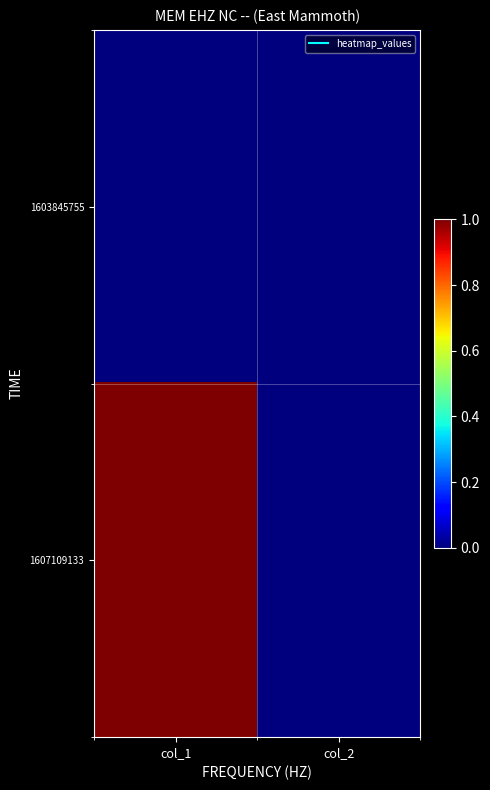

Rank the series at col_1 from lowest to highest value.

1603845755, 1607109133